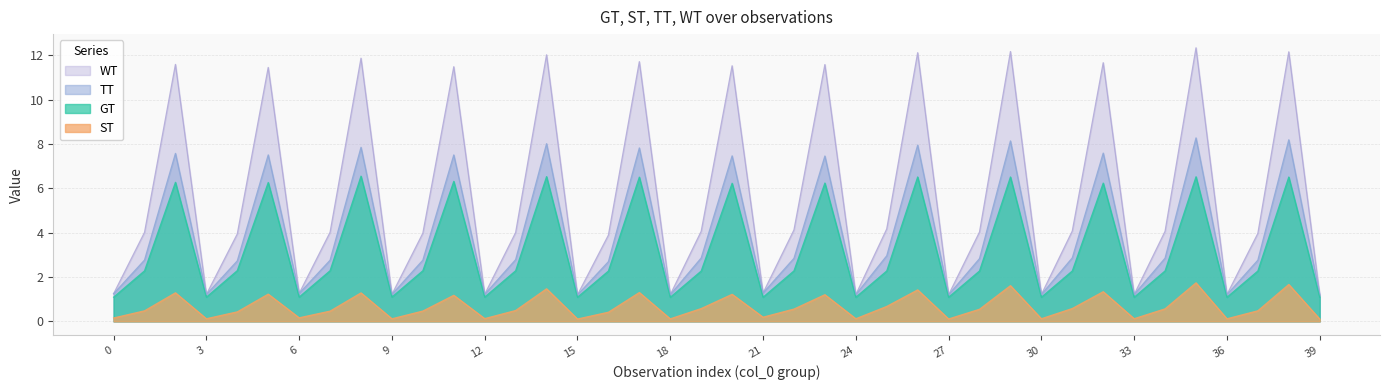

True or false: ST has more than 1 interior local peaks.

True